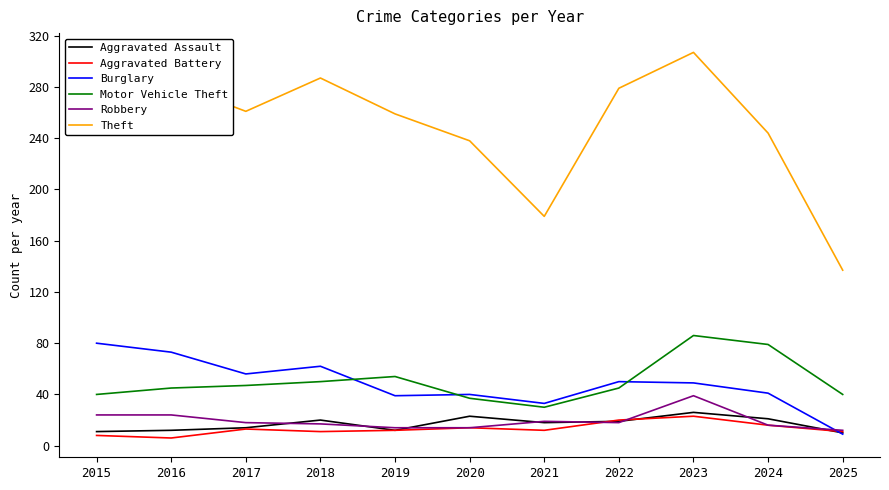

True or false: Robbery and Motor Vehicle Theft intersect in this chart.

False